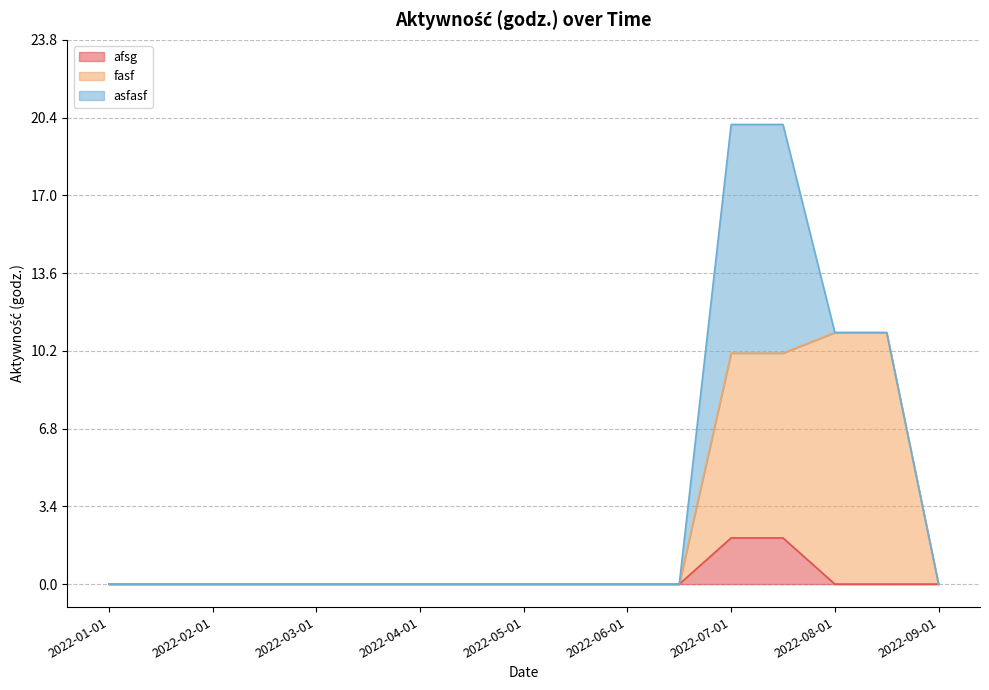

What is the maximum value for afsg?

2.0